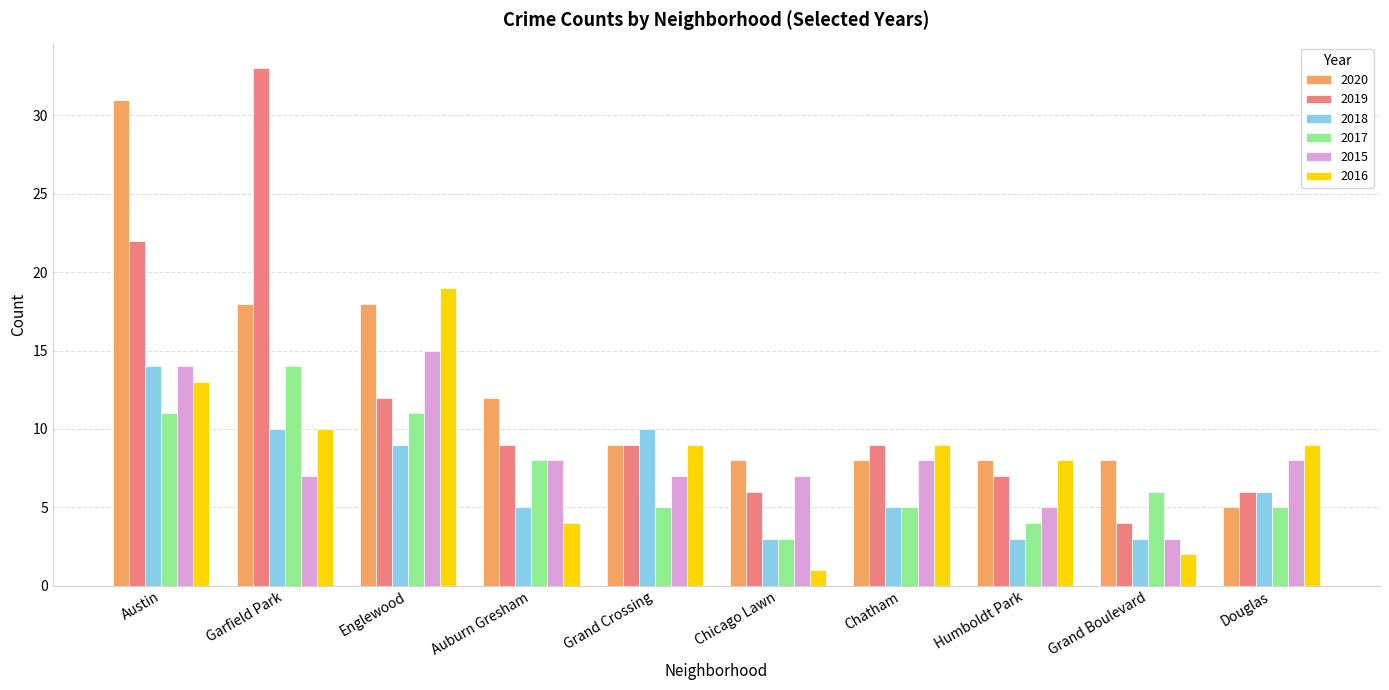

How many groups of bars are there?

10